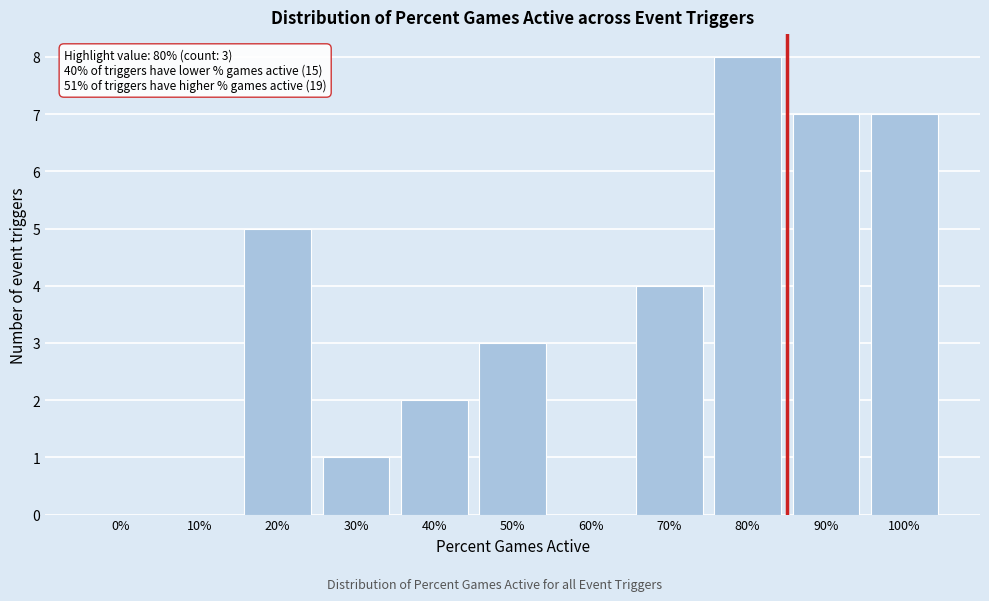

Reading left to right, what are all the values shown in this chart?

0%=0	10%=0	20%=5	30%=1	40%=2	50%=3	60%=0	70%=4	80%=8	90%=7	100%=7